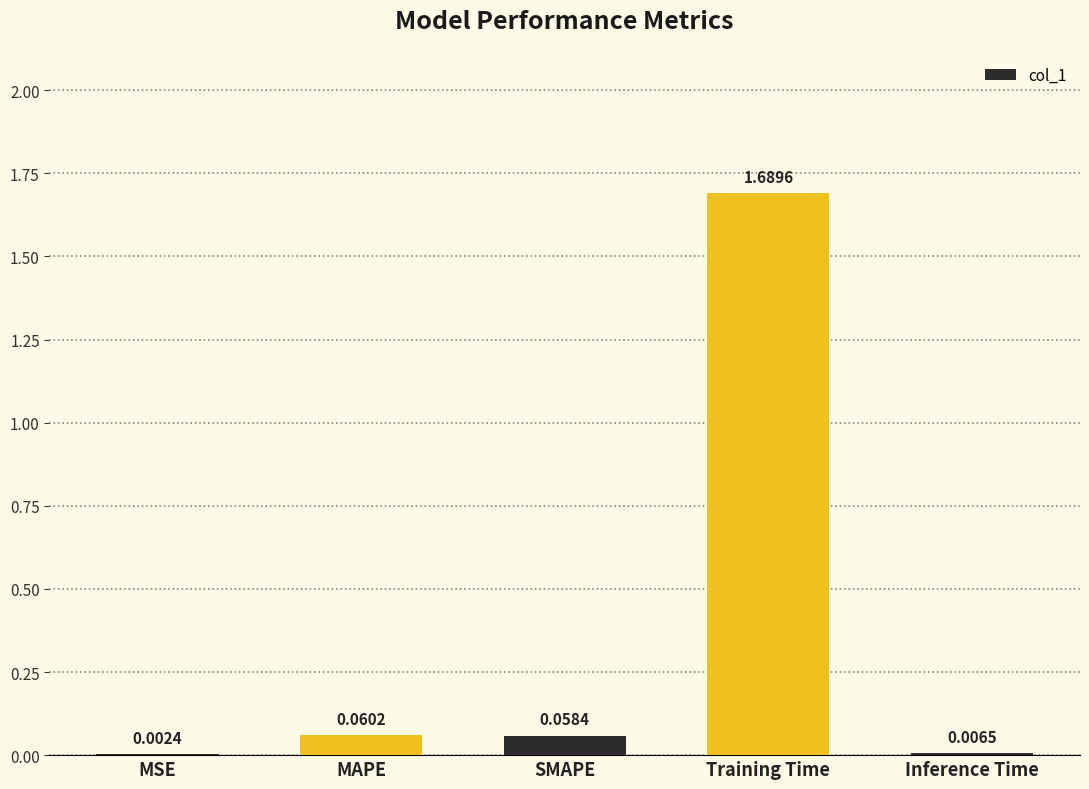

What is the change in value from MSE to SMAPE?

+0.1